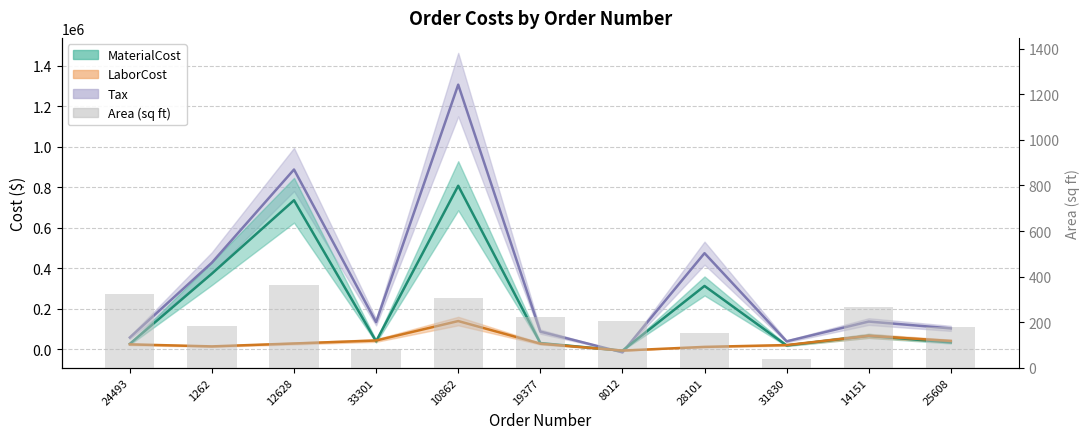

What is the sum of the MaterialCost values at 12628 and 33301?

776174.2